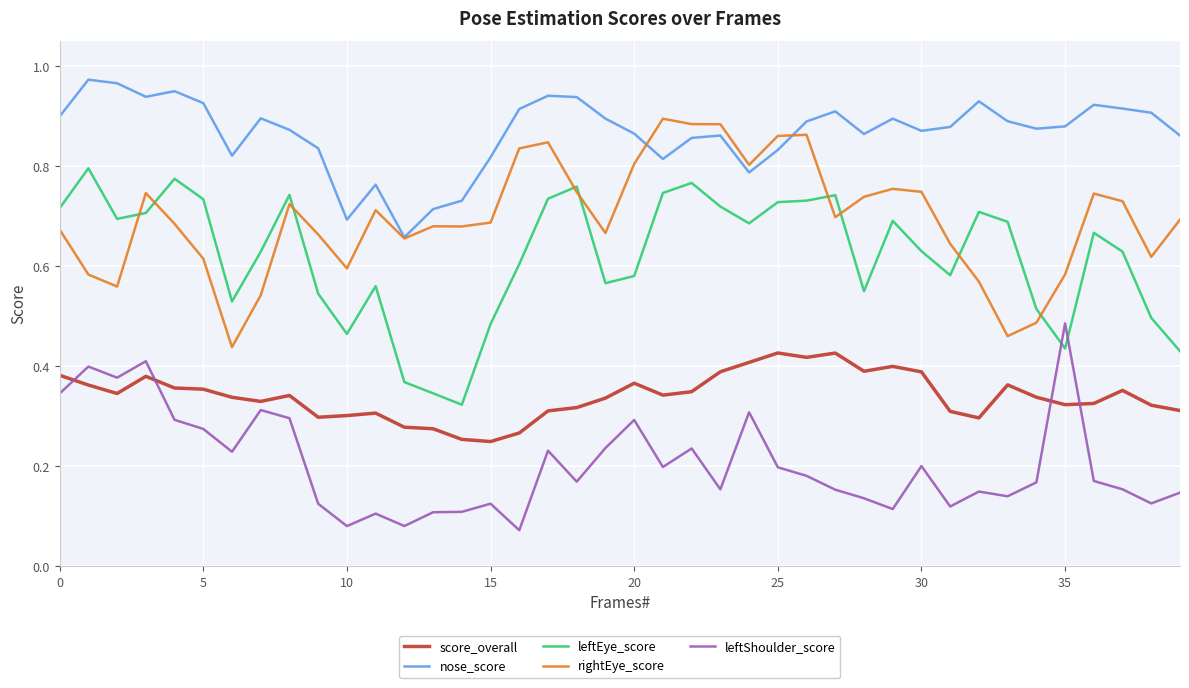

Rank the series by their maximum value, from highest to lowest.

nose_score, rightEye_score, leftEye_score, leftShoulder_score, score_overall